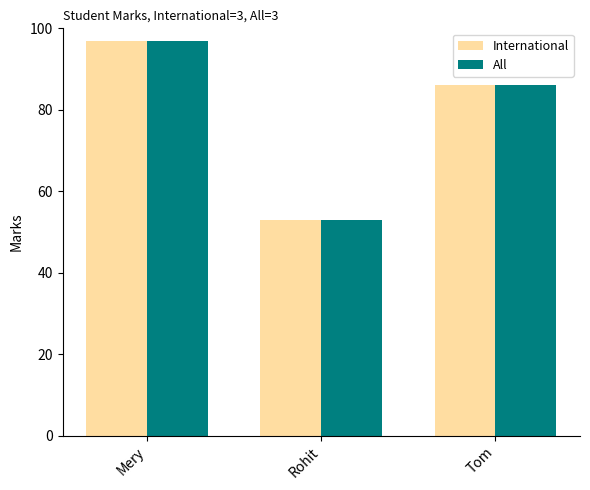

Is the value of All at Rohit greater than the value of International at Mery?

No